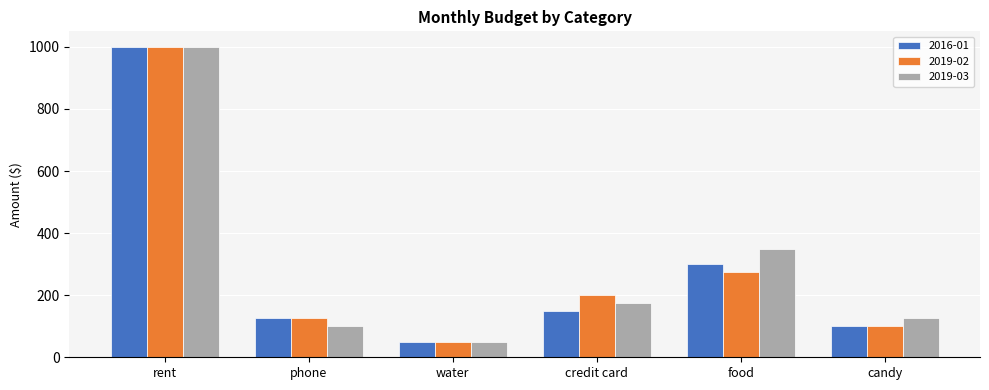

True or false: 2019-03 has a value of 125 at candy.

True